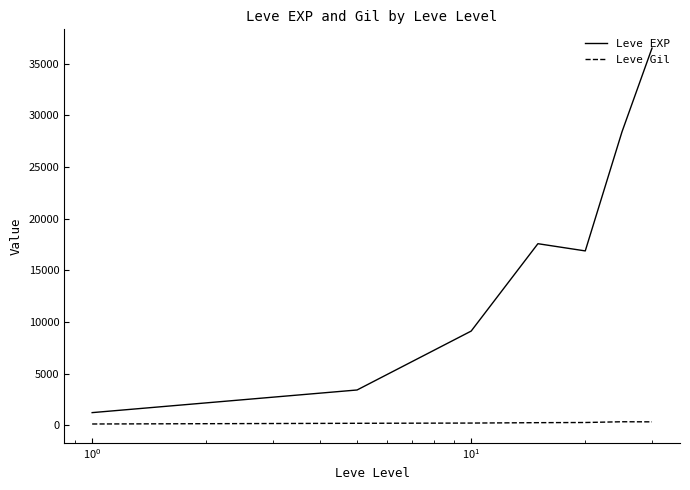

Which series has the widest spread of values?

Leve EXP